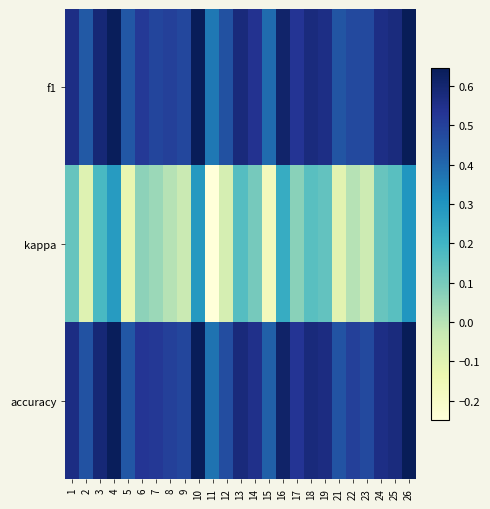

Rank the series by their maximum value, from highest to lowest.

accuracy, f1, kappa